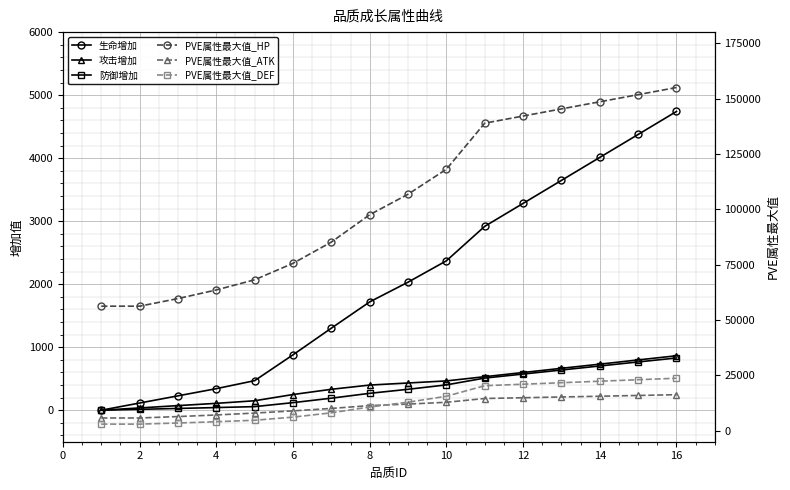

What is the spread (max minus min) of values at 12?

84982.8